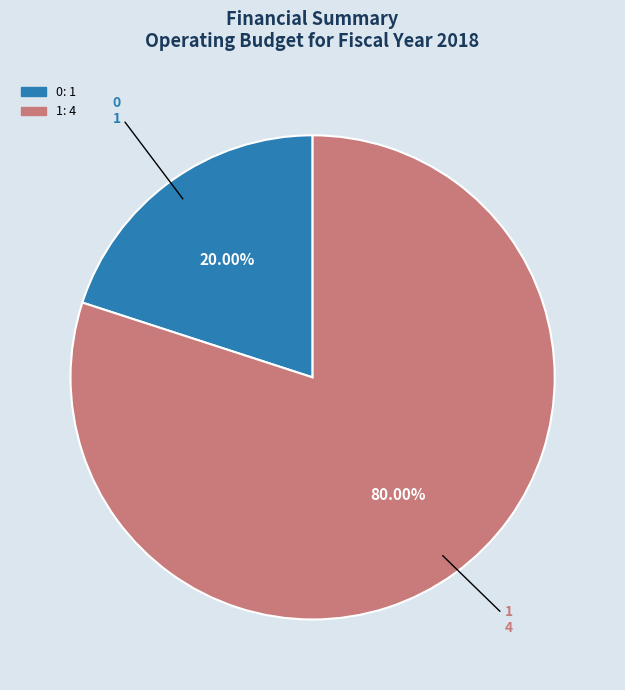

Is 1 the majority of the pie?

Yes